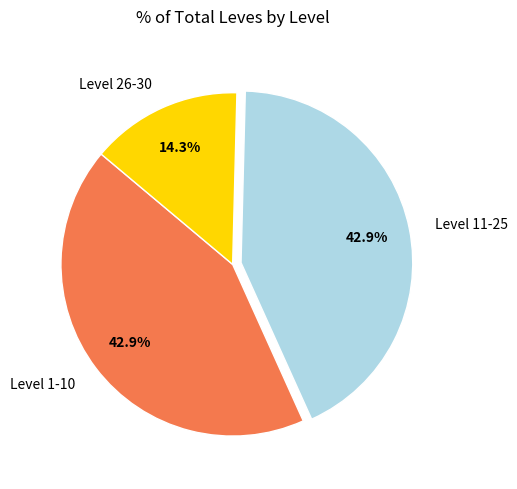

Count the number of slices in the pie.

3